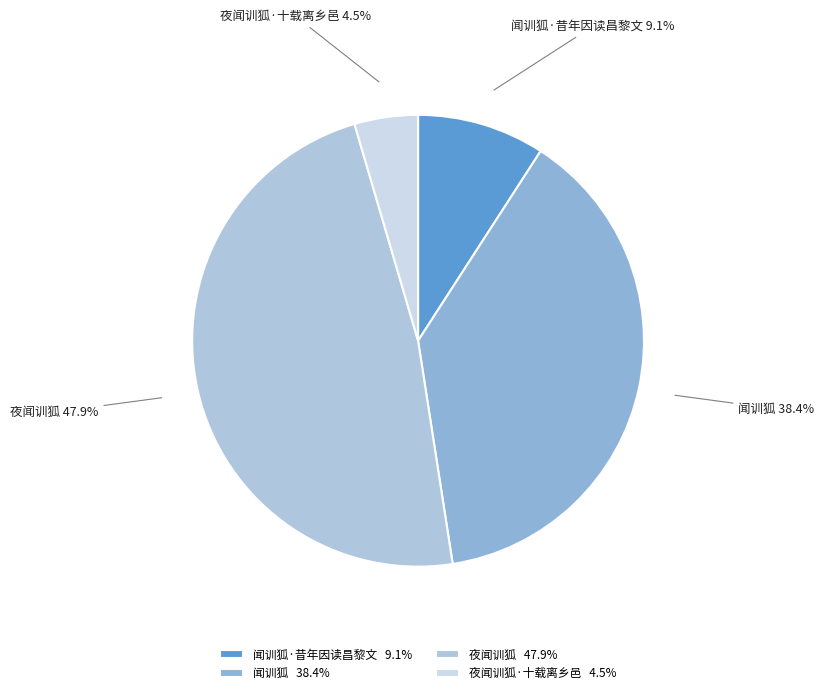

Between 夜闻训狐·十载离乡邑 4.5% and 闻训狐 38.4%, which is larger?

闻训狐 38.4%